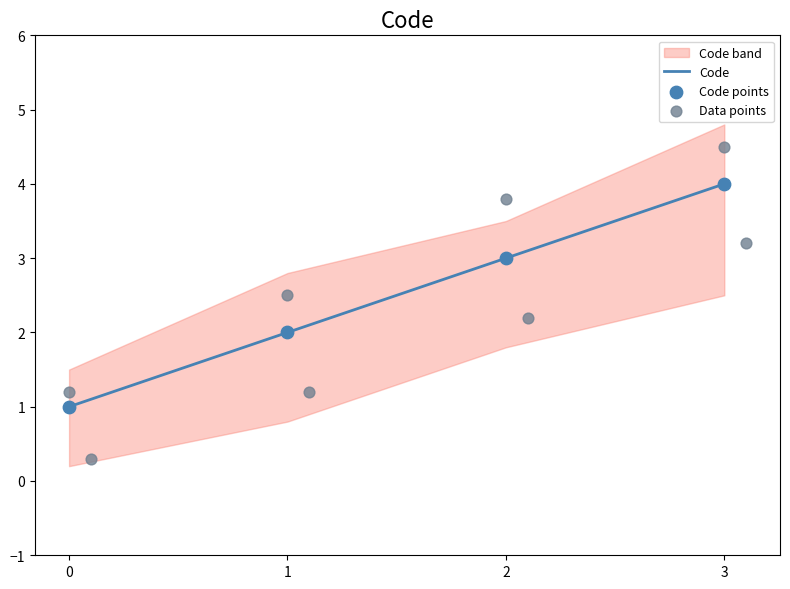

True or false: Code has more than 2 interior local peaks.

False